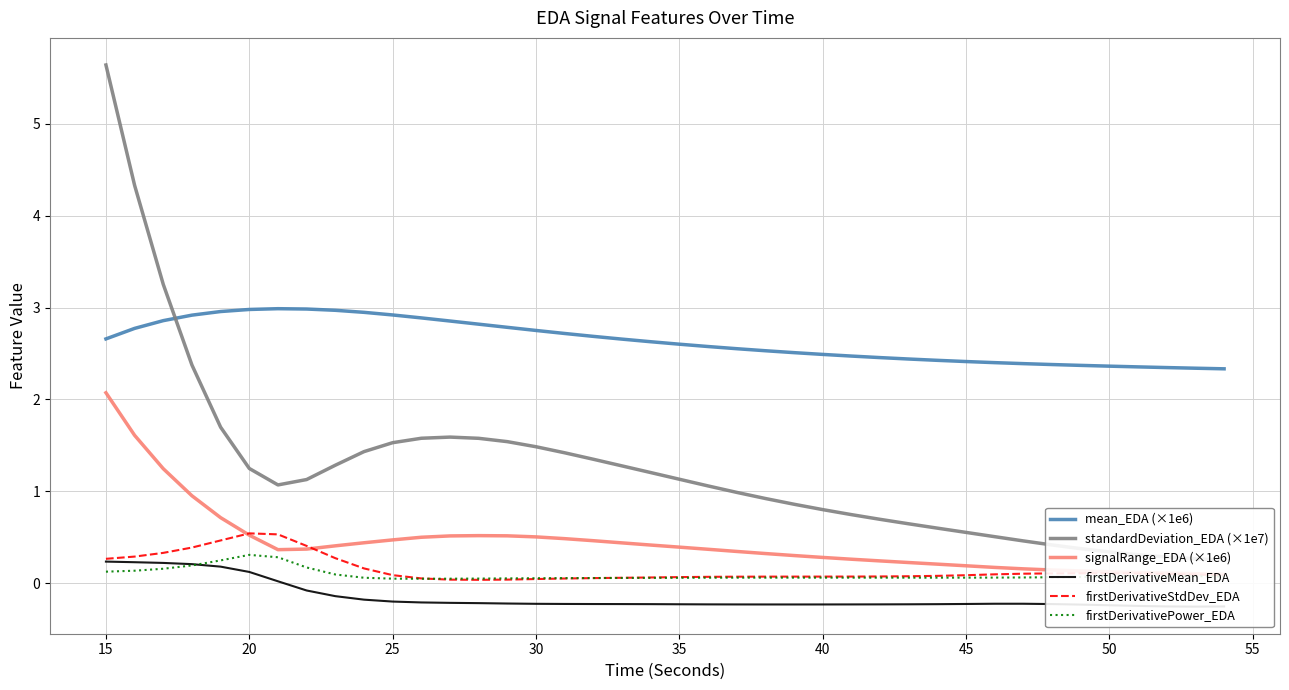

The mean_EDA (×1e6) series shows 2.5 at 40. True or false?

True